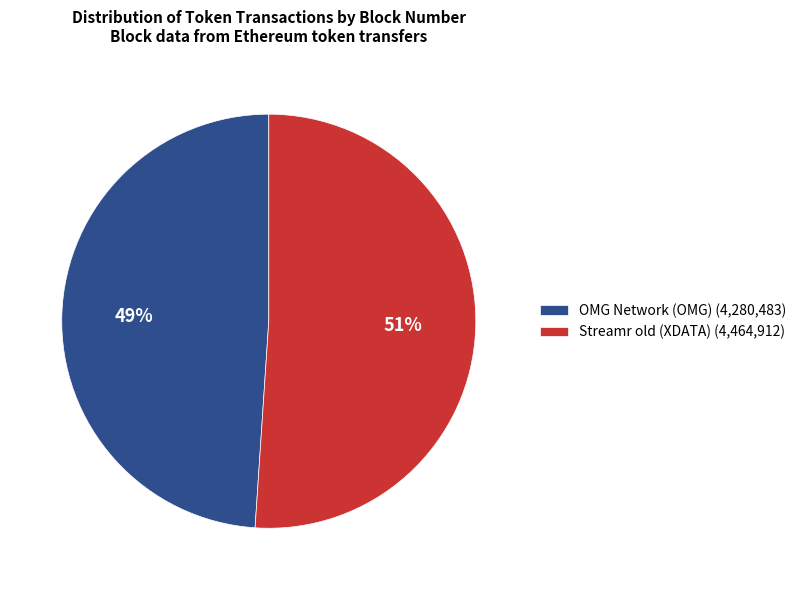

What is the smallest slice in the pie chart?

OMG Network (OMG)